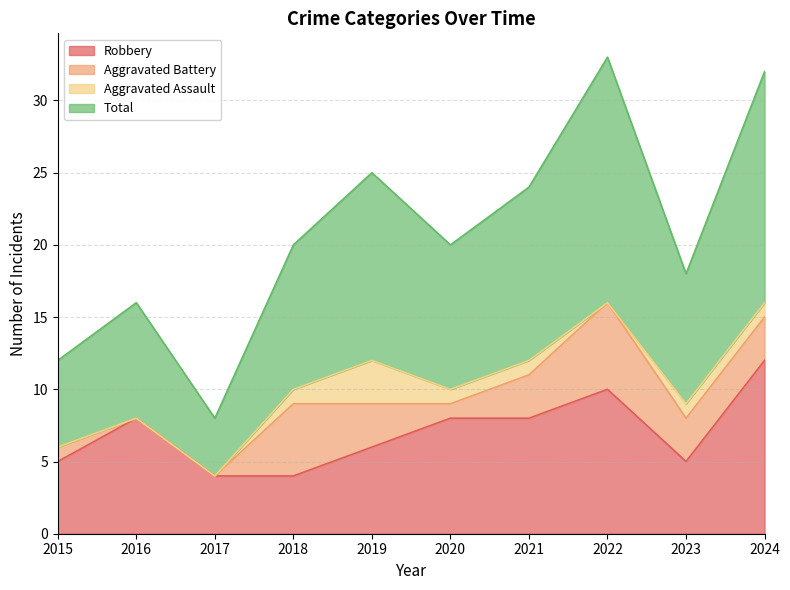

What is the value of the Robbery point at the 9th from the left?

5